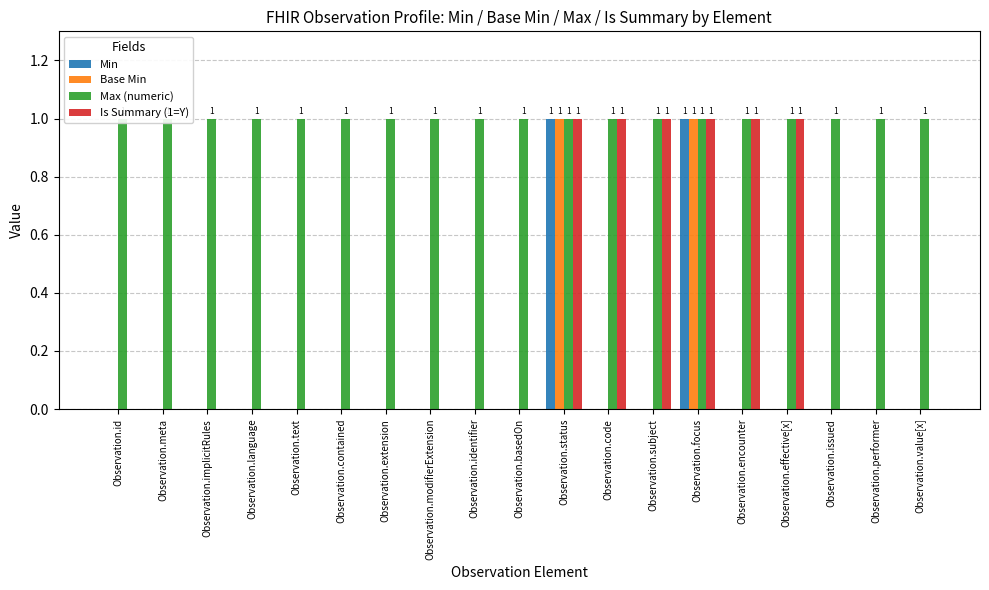

Is it true that Is Summary (1=Y) equals 0 at Observation.language?

True